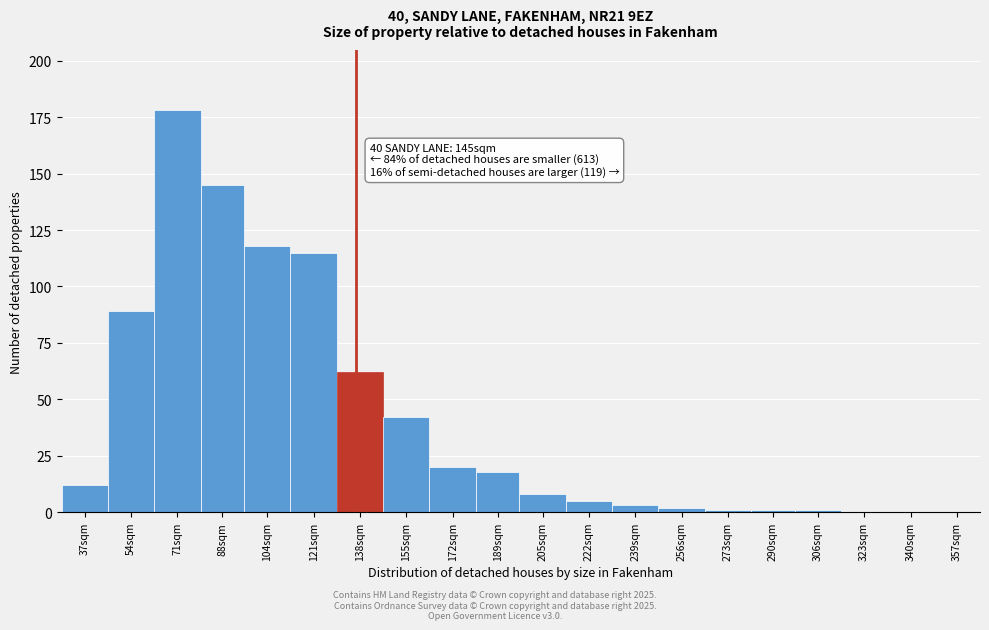

Reading right to left, transcribe all the data shown in this chart.

357sqm=0	340sqm=0	323sqm=0	306sqm=1	290sqm=1	273sqm=1	256sqm=2	239sqm=3	222sqm=5	205sqm=8	189sqm=18	172sqm=20	155sqm=42	138sqm=62	121sqm=115	104sqm=118	88sqm=145	71sqm=178	54sqm=89	37sqm=12